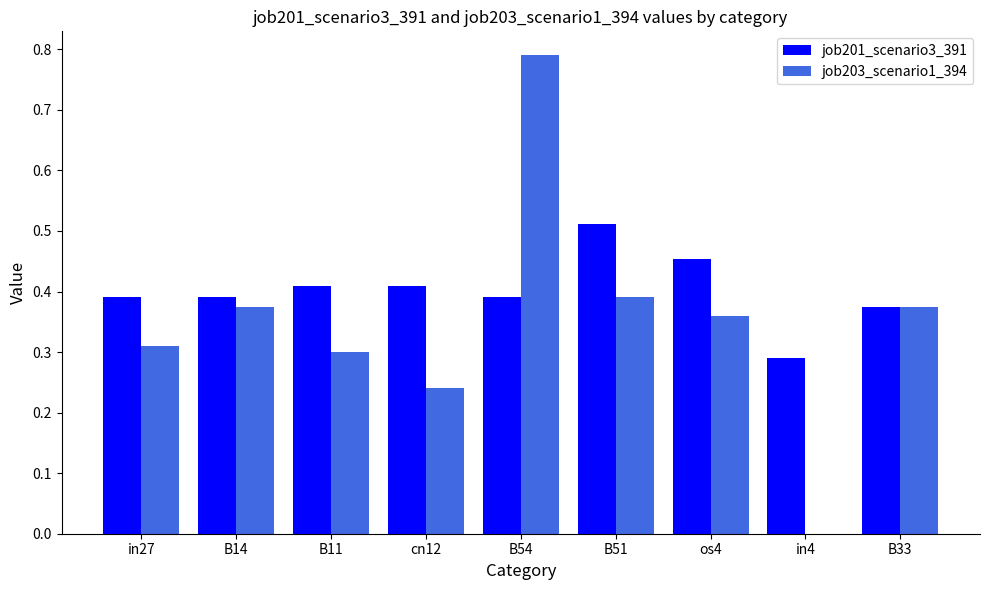

Does the chart contain stacked bars?

No